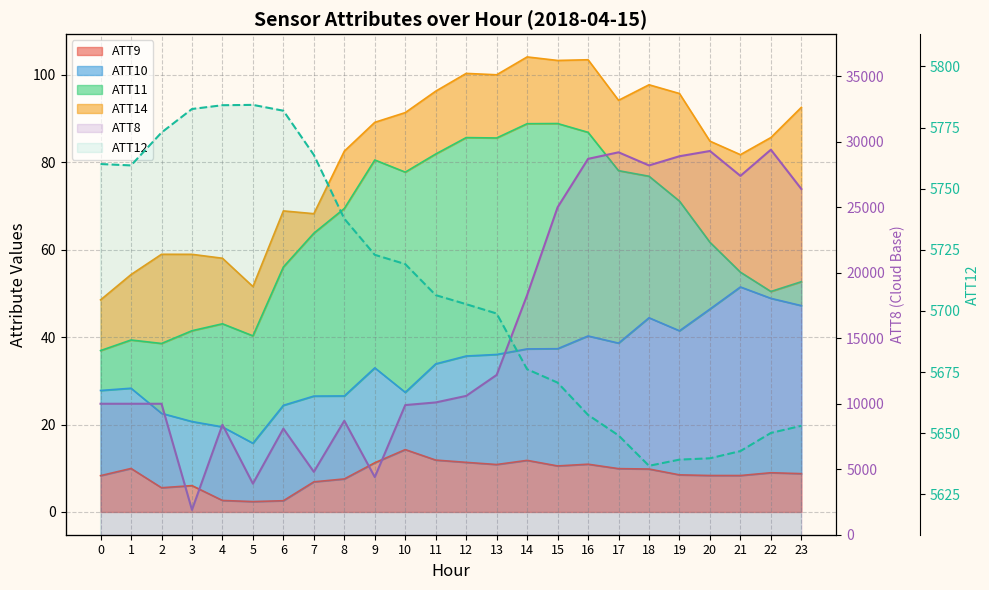

What is the value of the ATT8 point at the 3rd from the left?

10000.0